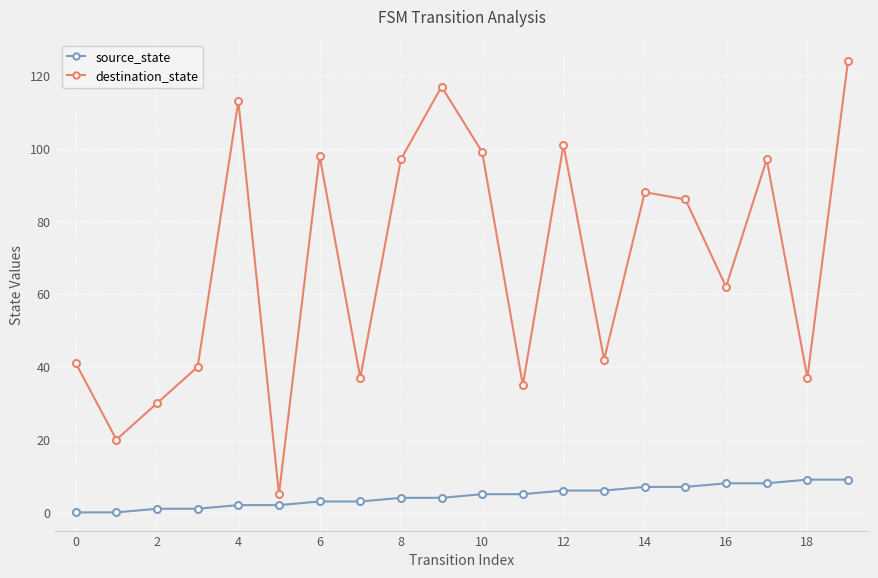

What is the difference between the second highest and second lowest values in the source_state series?

9